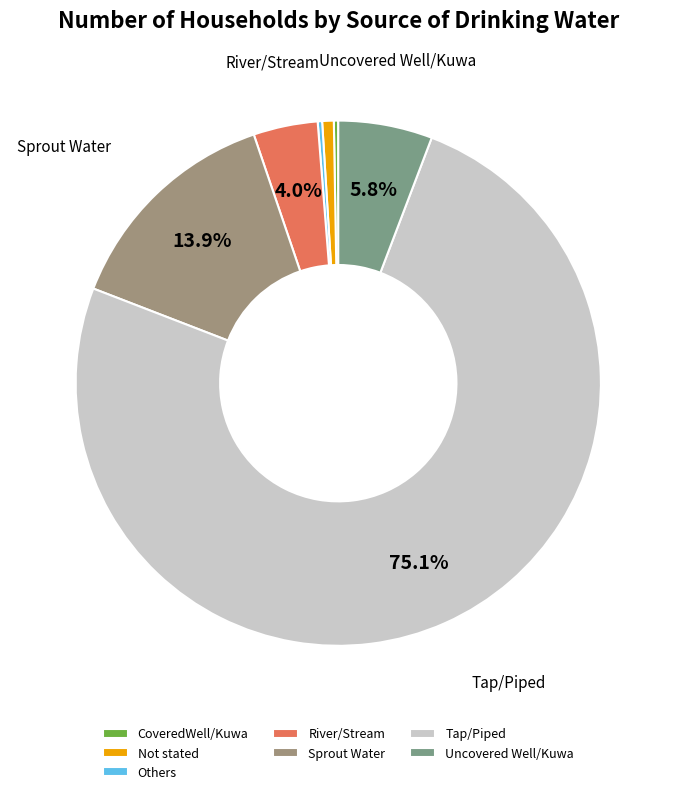

Approximately how many times larger is the value at Uncovered Well/Kuwa compared to Others?

21.4